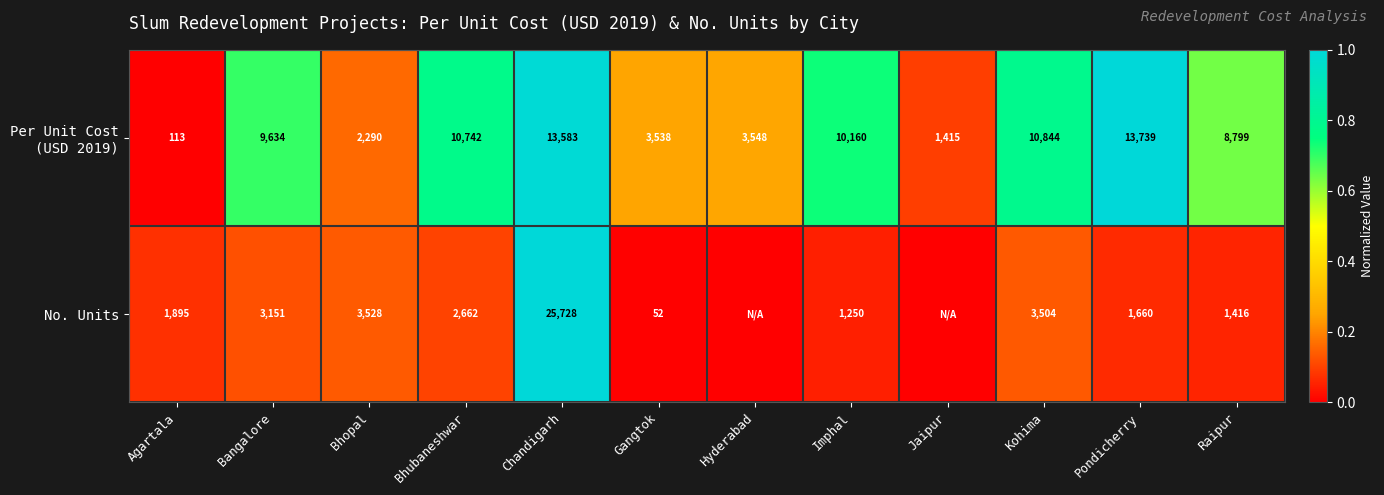

What is the total value across all series at Pondicherry?

15399